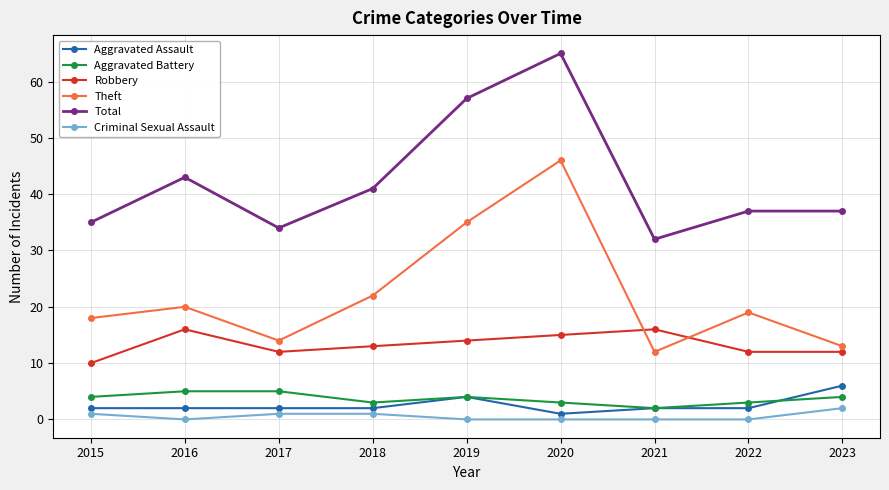

True or false: Aggravated Assault and Theft cross at least once.

False